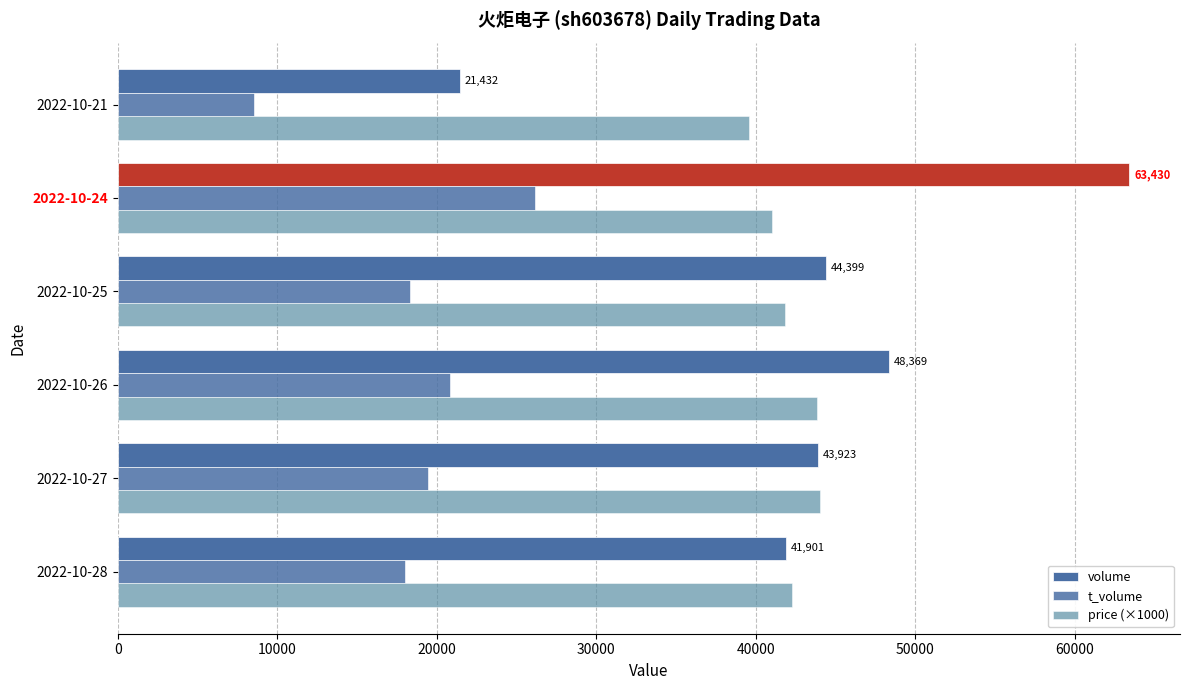

What is the smallest value displayed?

8529